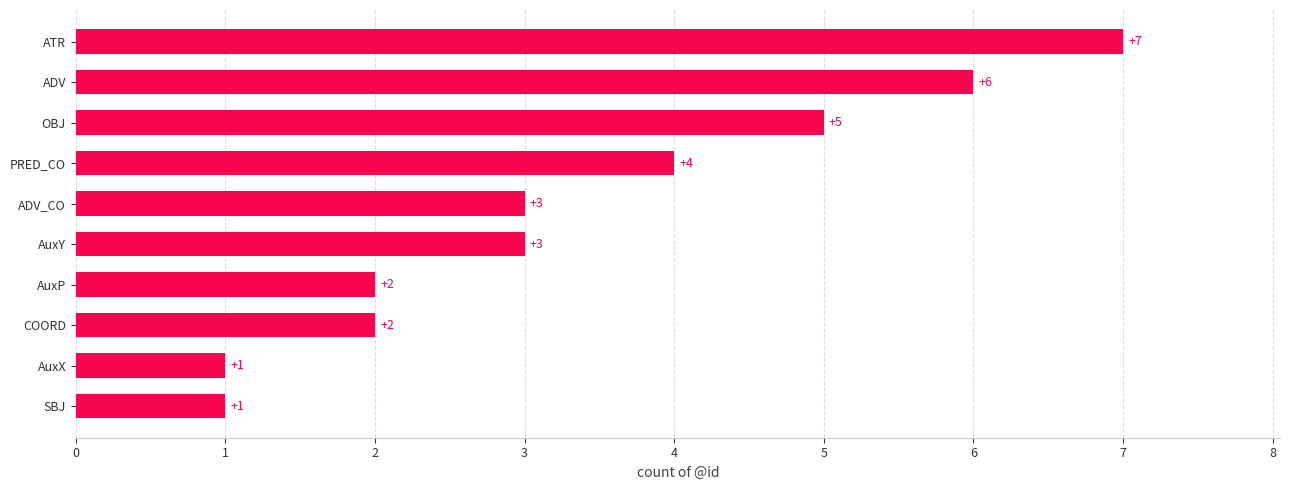

Reading bottom to top, transcribe all the data shown in this chart.

1	1	2	2	3	3	4	5	6	7